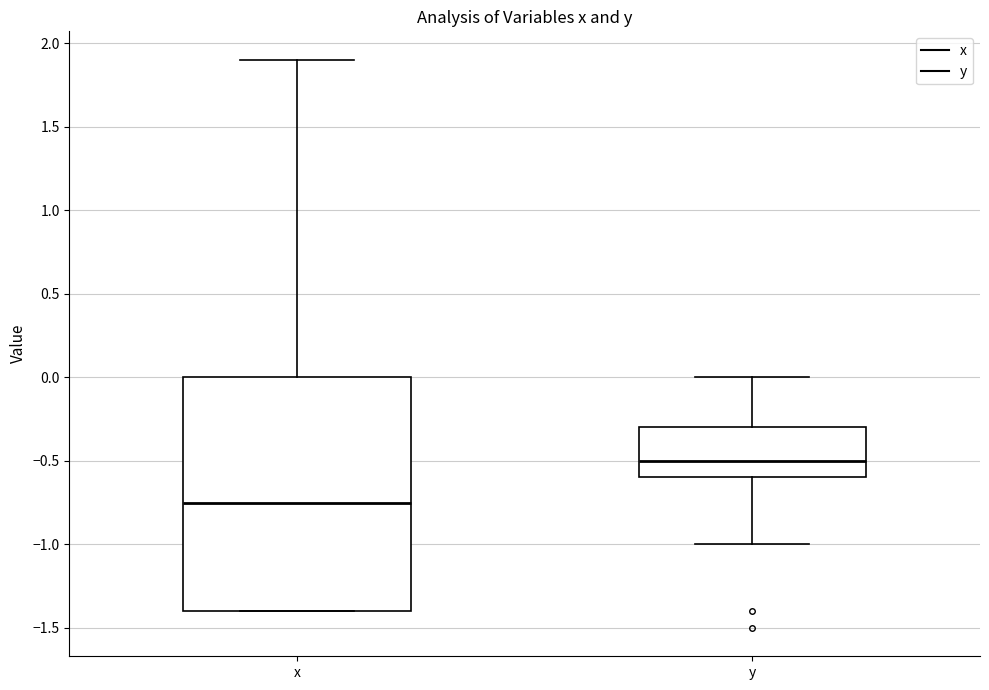

Which box has the lowest median line?

x